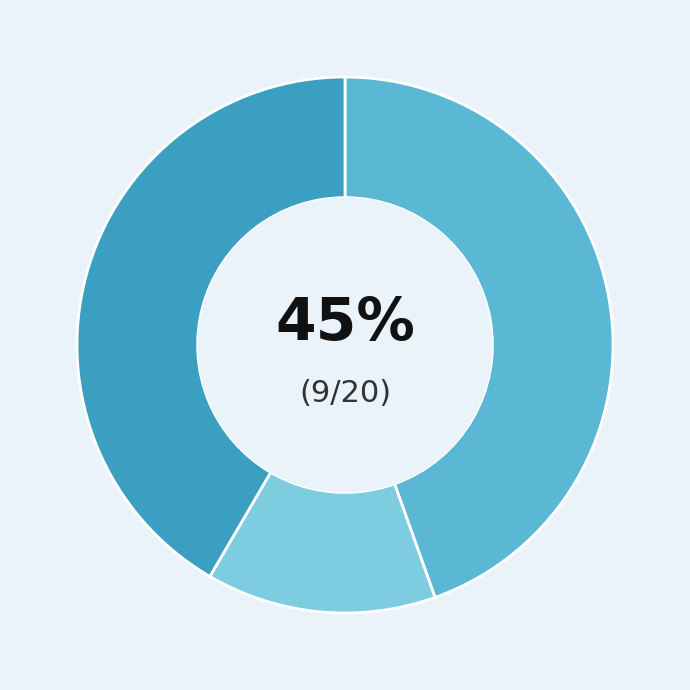

To the nearest percent, what is the average slice percentage?

33%